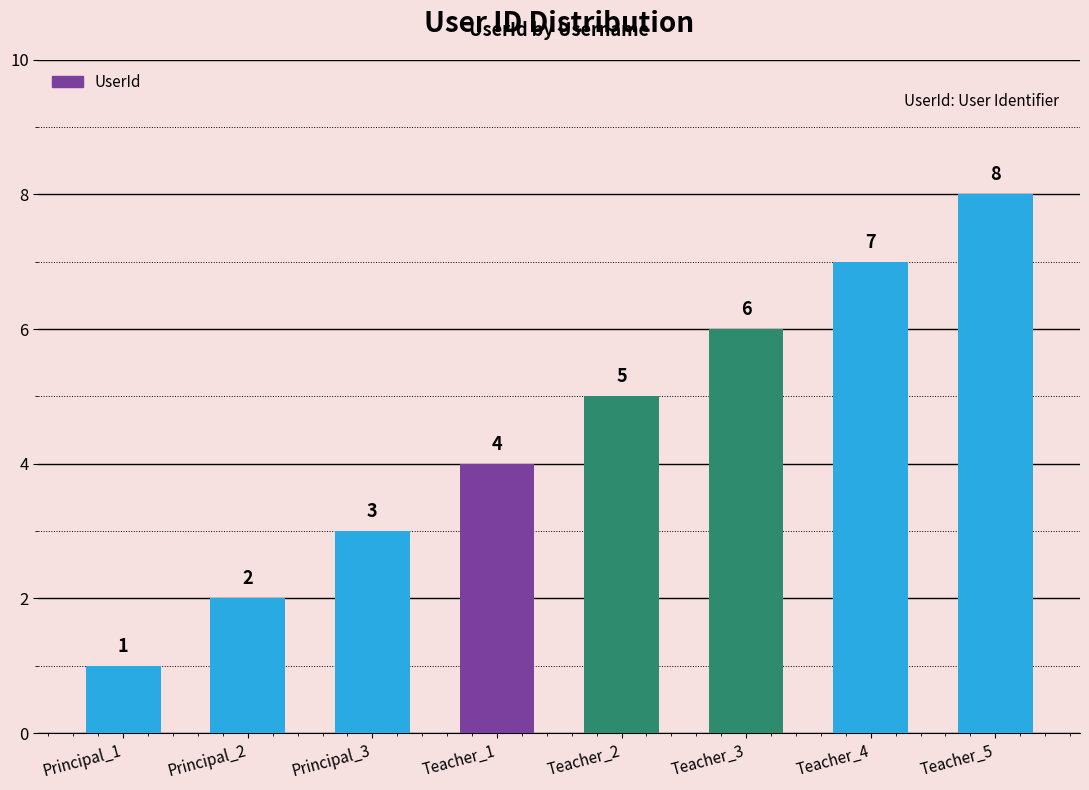

How many data points are less than 5?

4